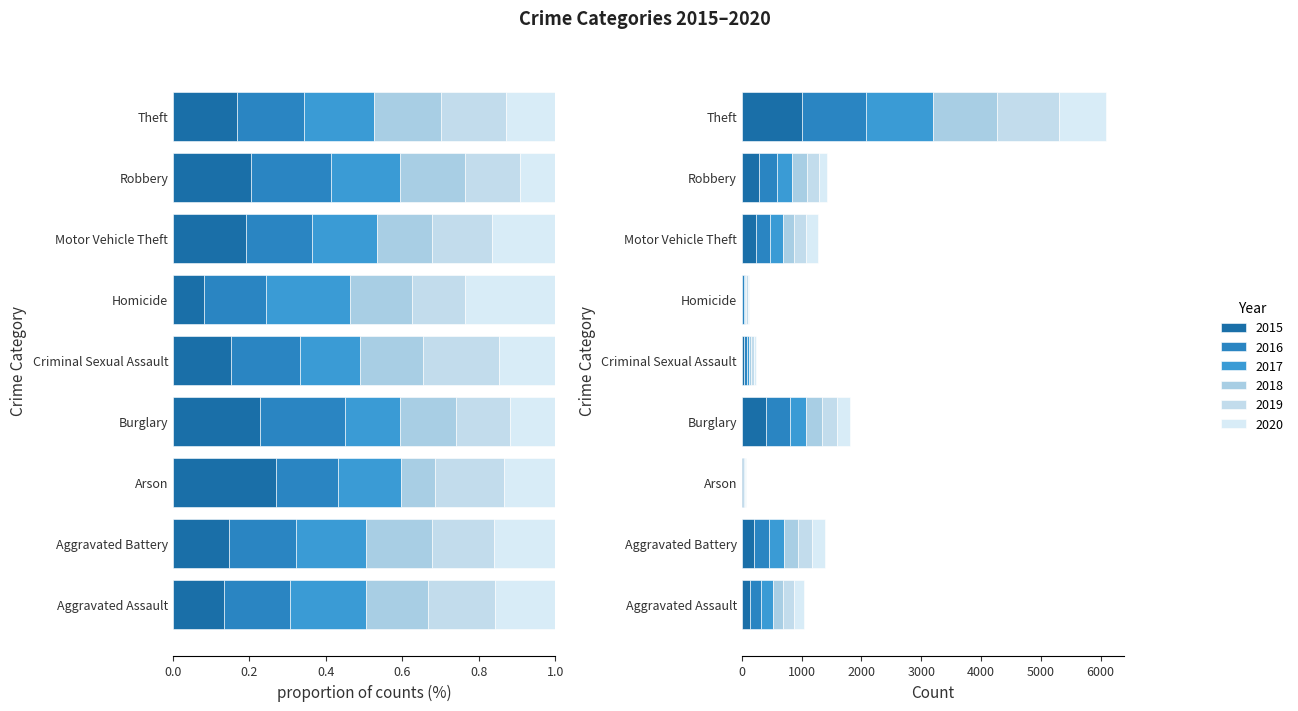

What is the highest value of the 2016 series?

1070